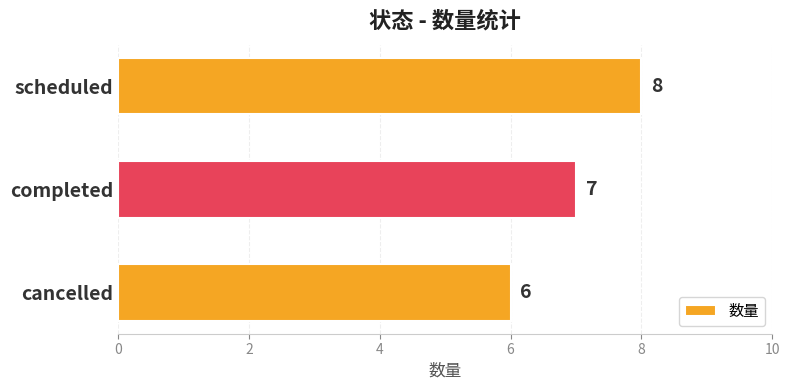

List the labels in order of value, largest first.

scheduled, completed, cancelled